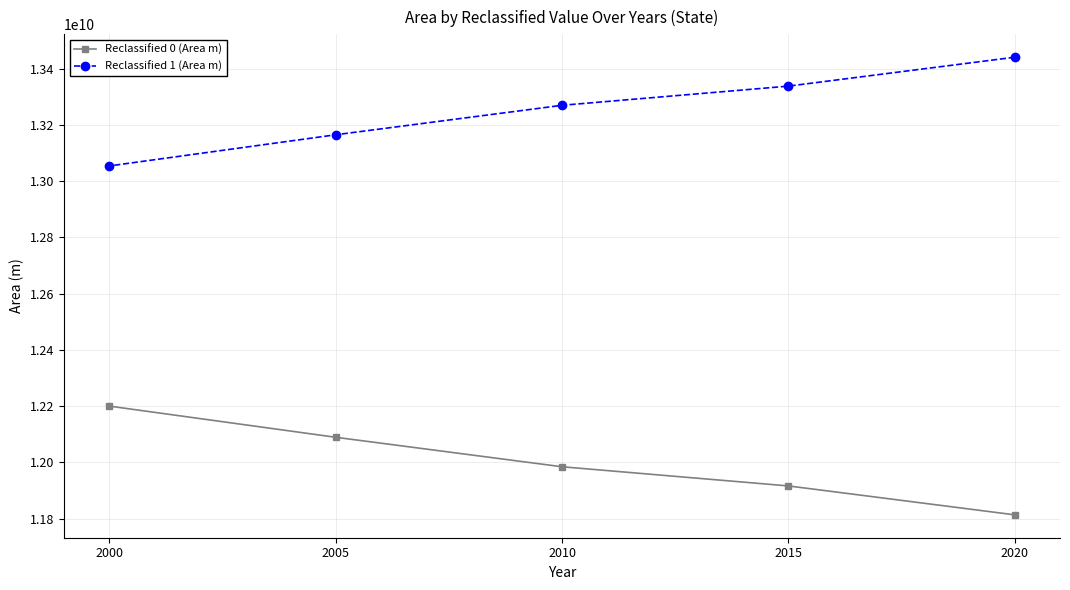

What is the difference between the second highest and minimum values in the Reclassified 0 (Area m) series?

275725643.8